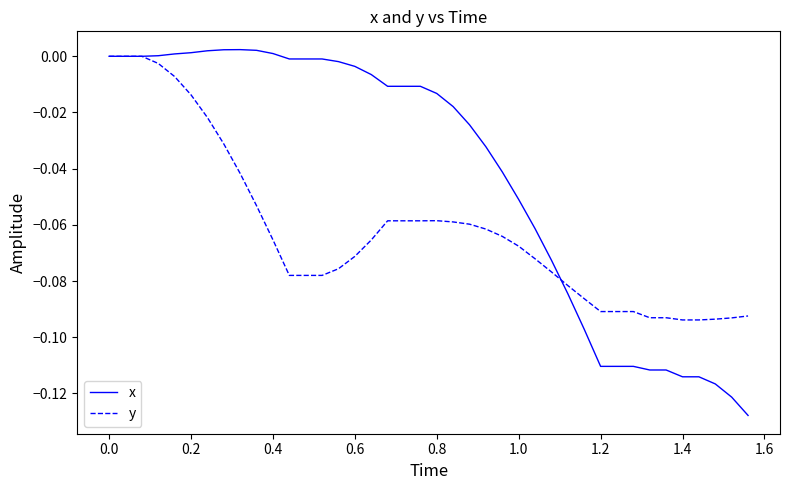

Count the number of categories in the chart.

40